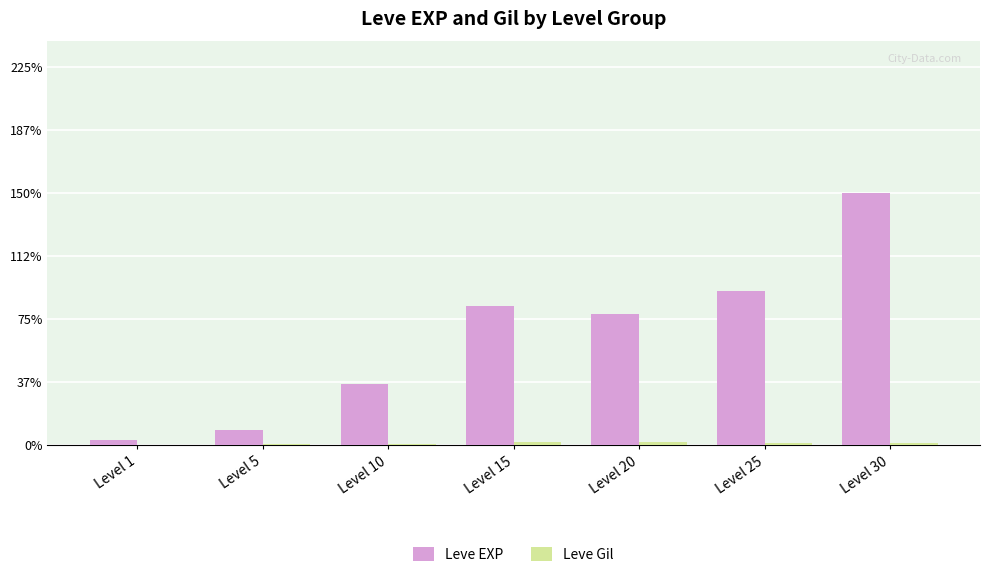

Which series has the largest total across all categories?

Leve EXP